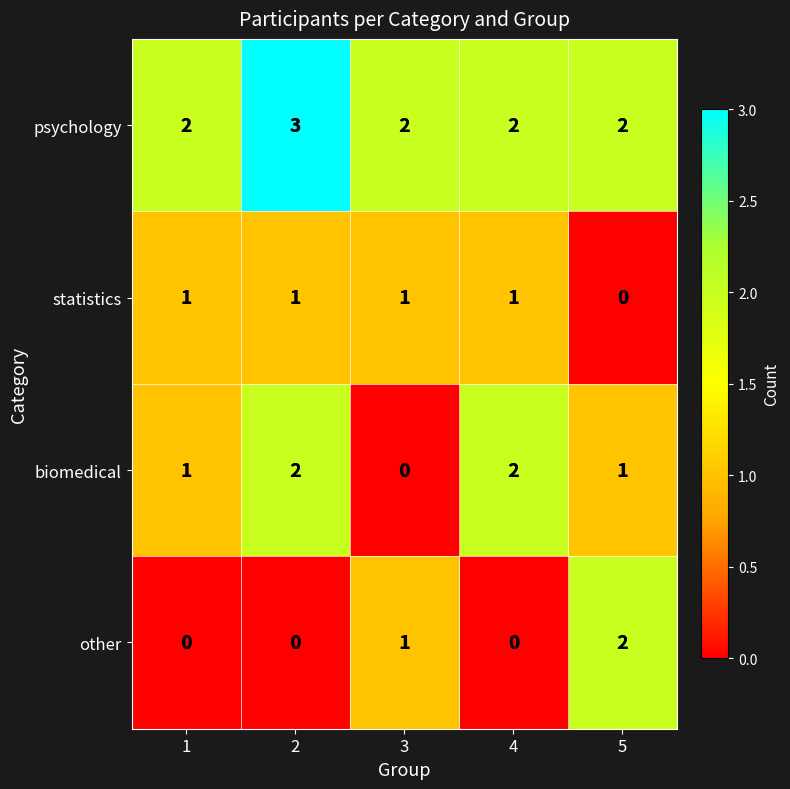

Which category has the lowest value in the biomedical series?

3